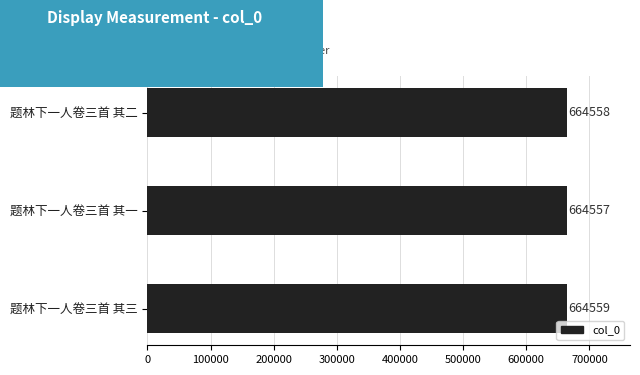

What is the sum of all values?

1993674